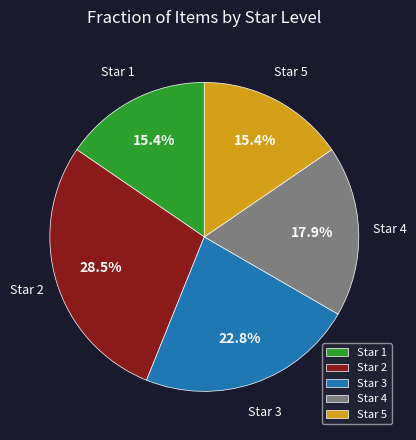

Does any single category account for the majority?

No